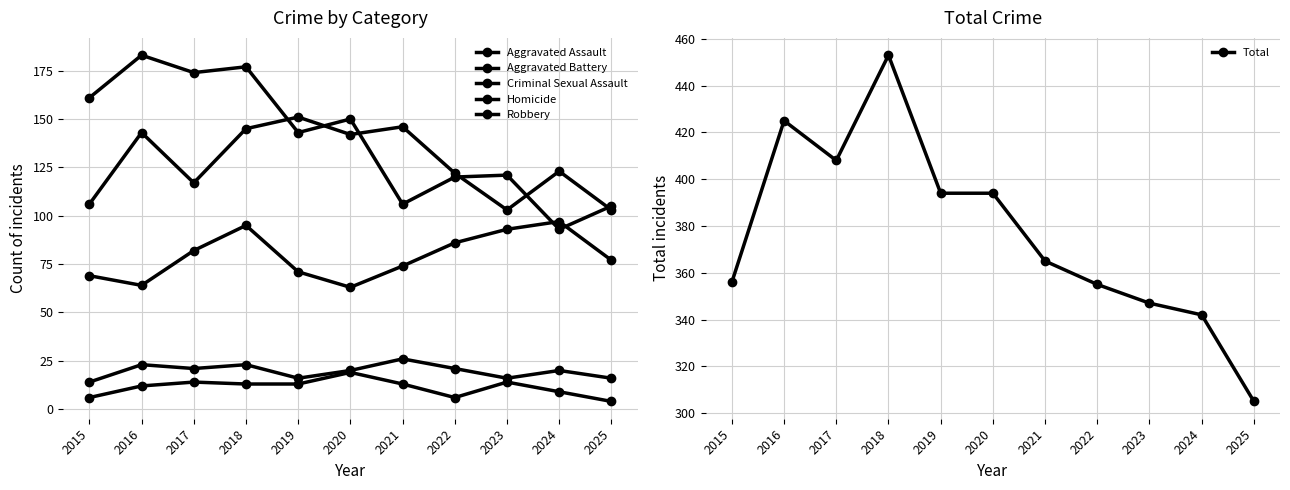

Is this an area chart (filled region under the line)?

No